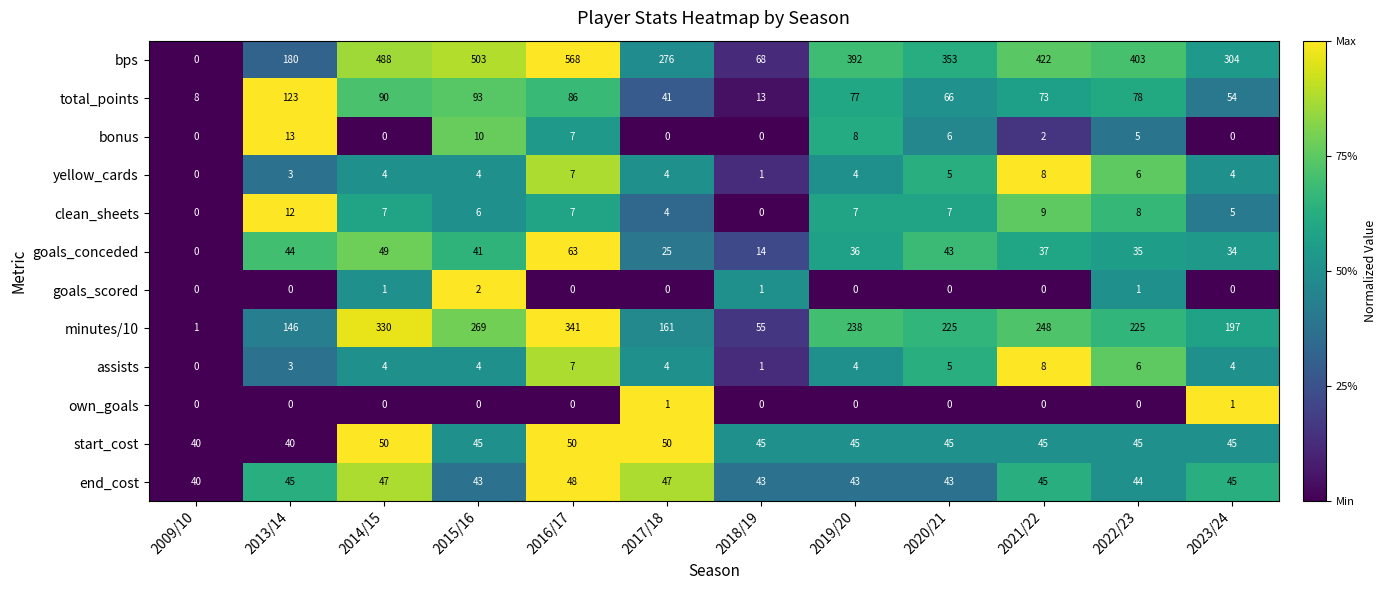

Count the number of categories in the chart.

12